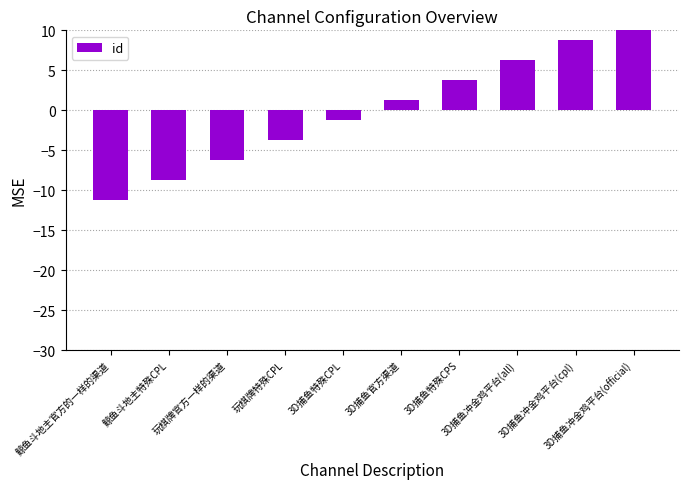

Reading left to right, transcribe all the data shown in this chart.

-11.2	-8.8	-6.2	-3.8	-1.2	1.2	3.8	6.2	8.8	11.2